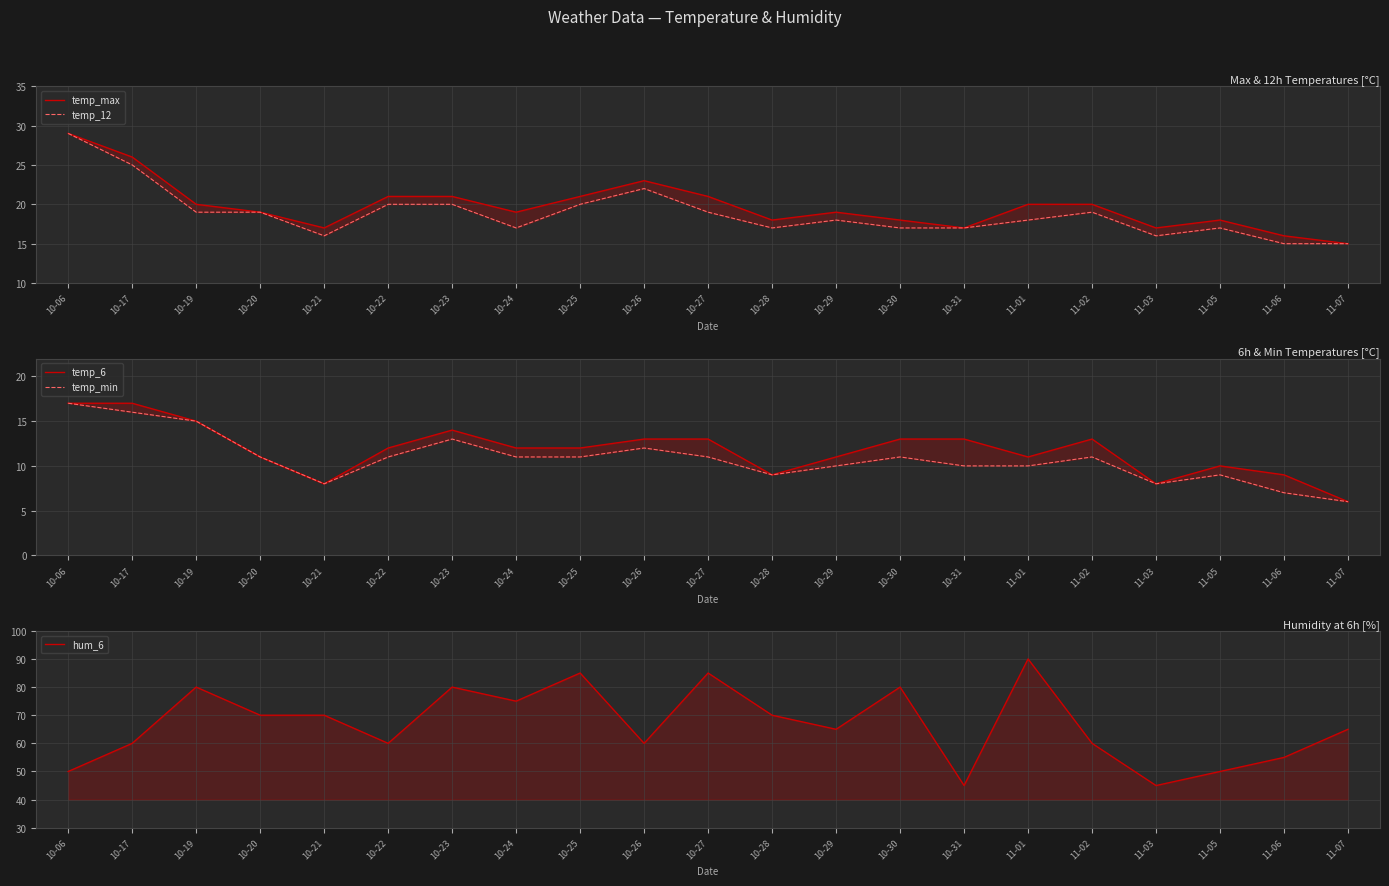

What is the average value of the temp_6 series?

12